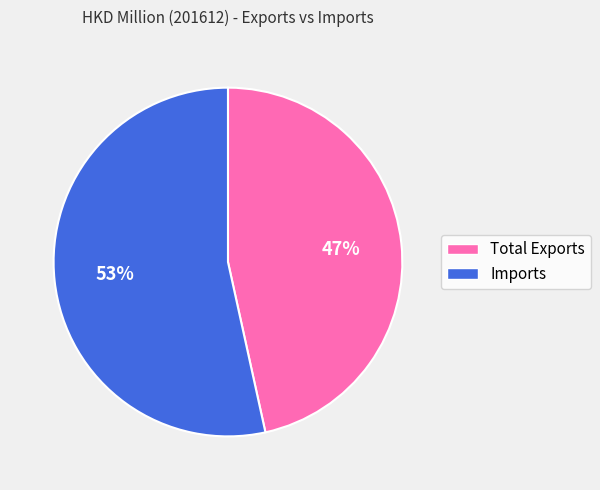

Between Total Exports and Imports, which is larger?

Imports